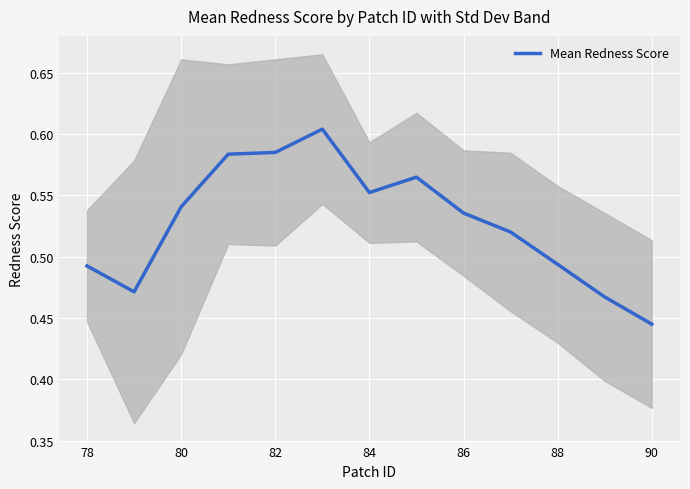

True or false: the data has more than 1 interior local peaks.

True